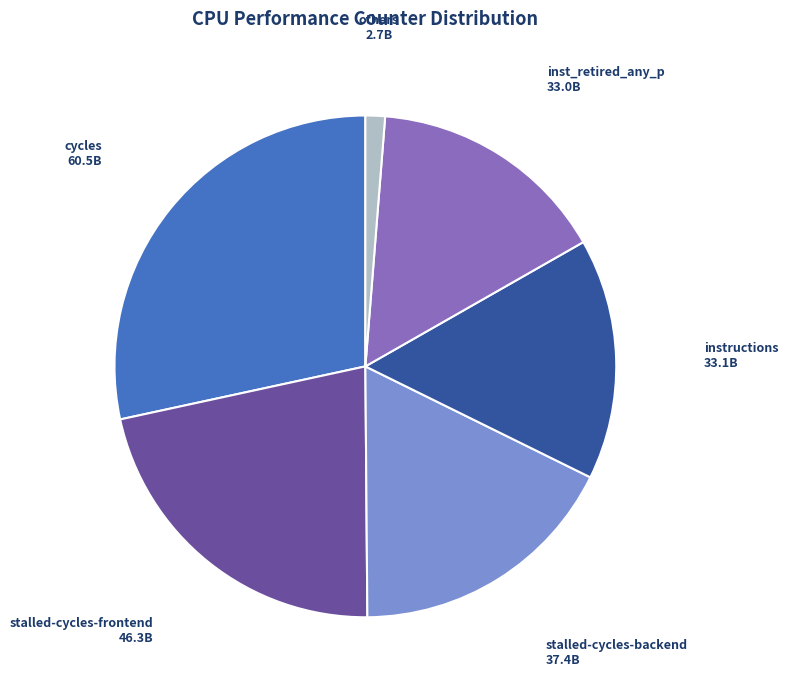

Does any single category account for the majority?

No